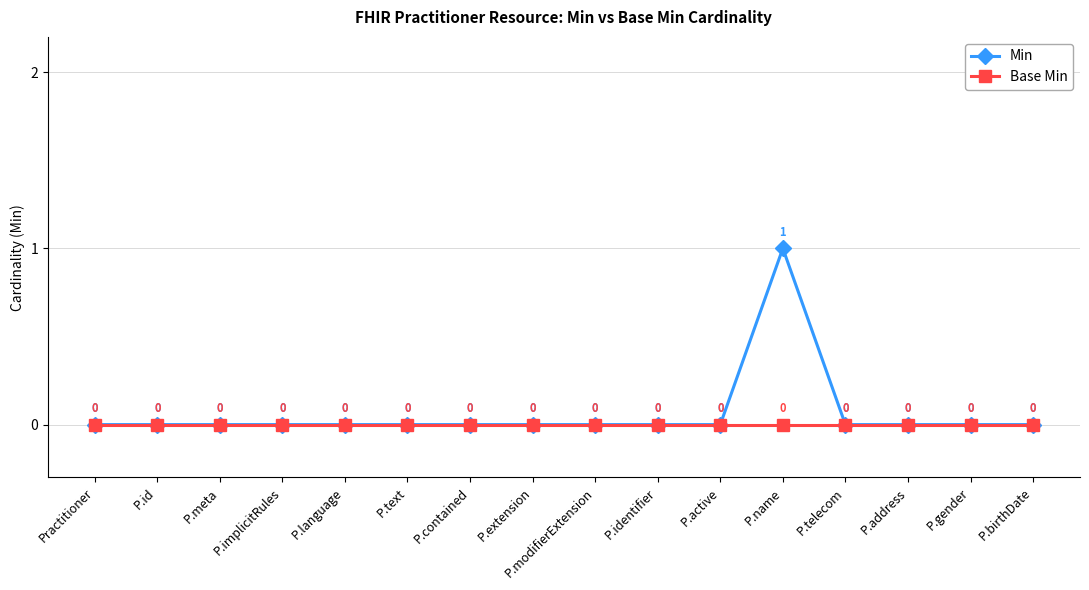

At which category is the sum across all series the highest?

P.name